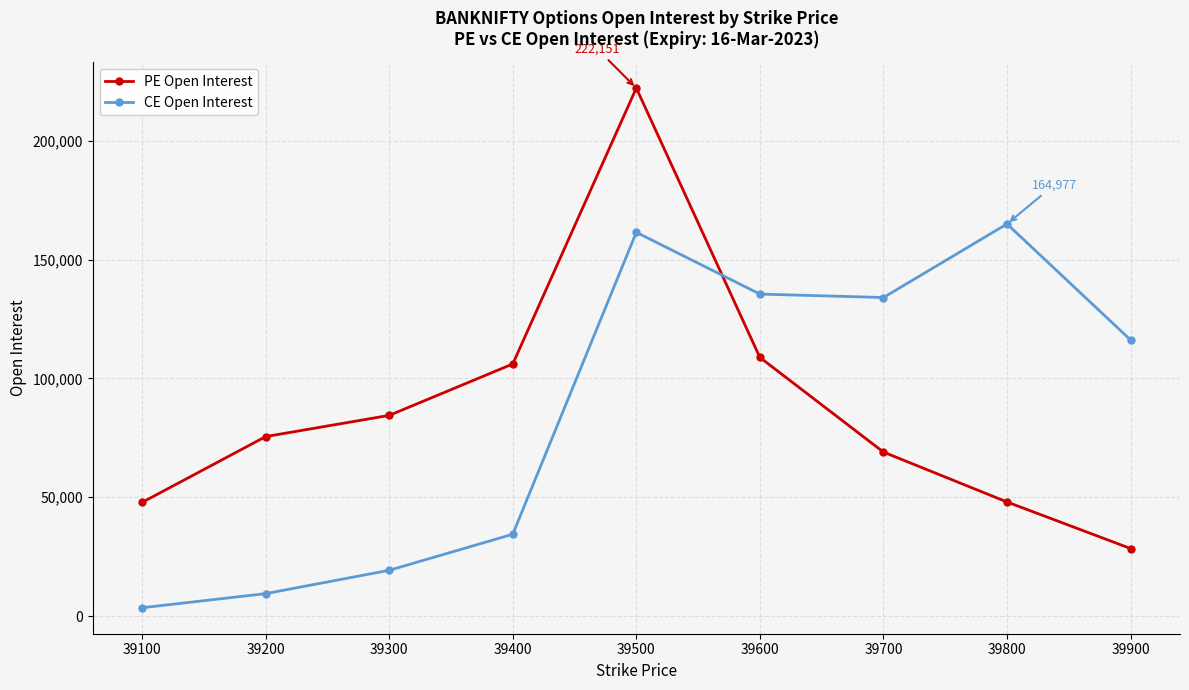

Where do CE Open Interest and PE Open Interest first cross each other?

39500 and 39600